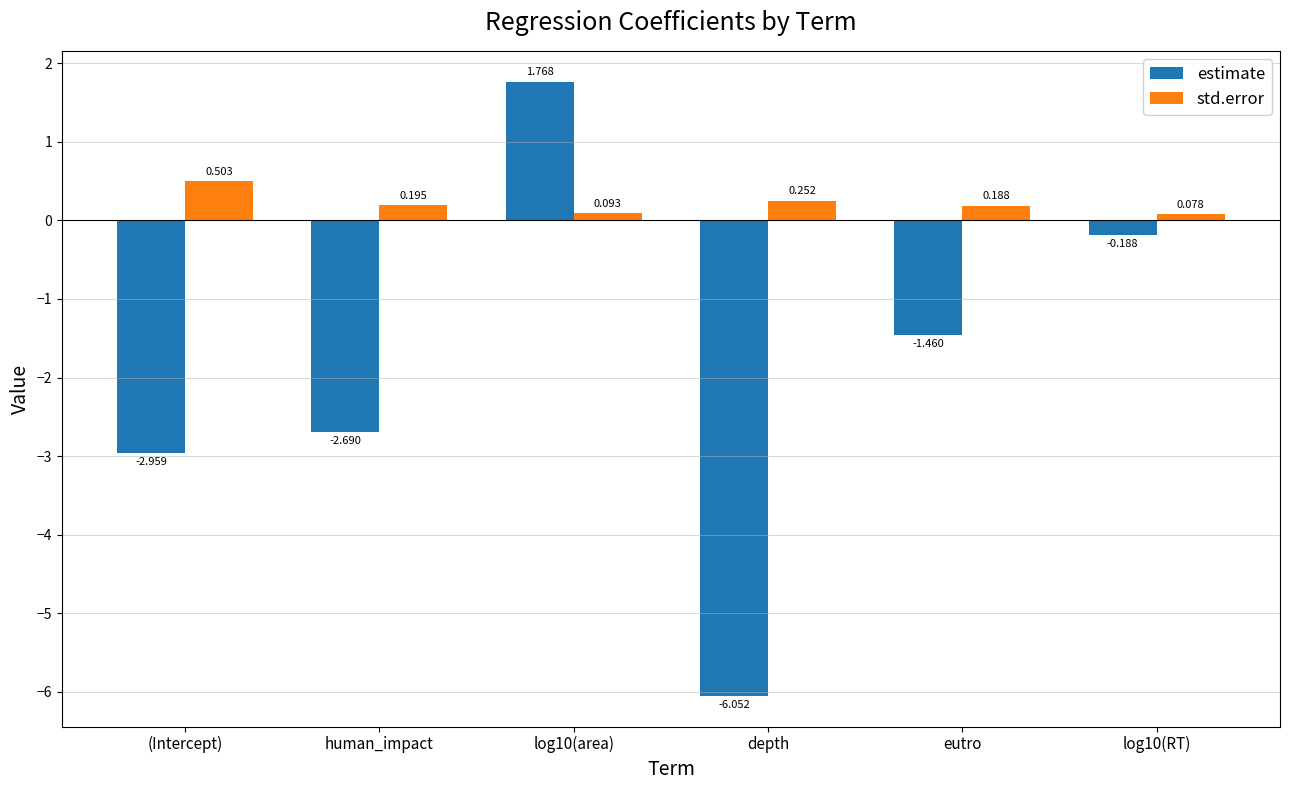

Are the bars grouped side by side (vs. stacked)?

Yes